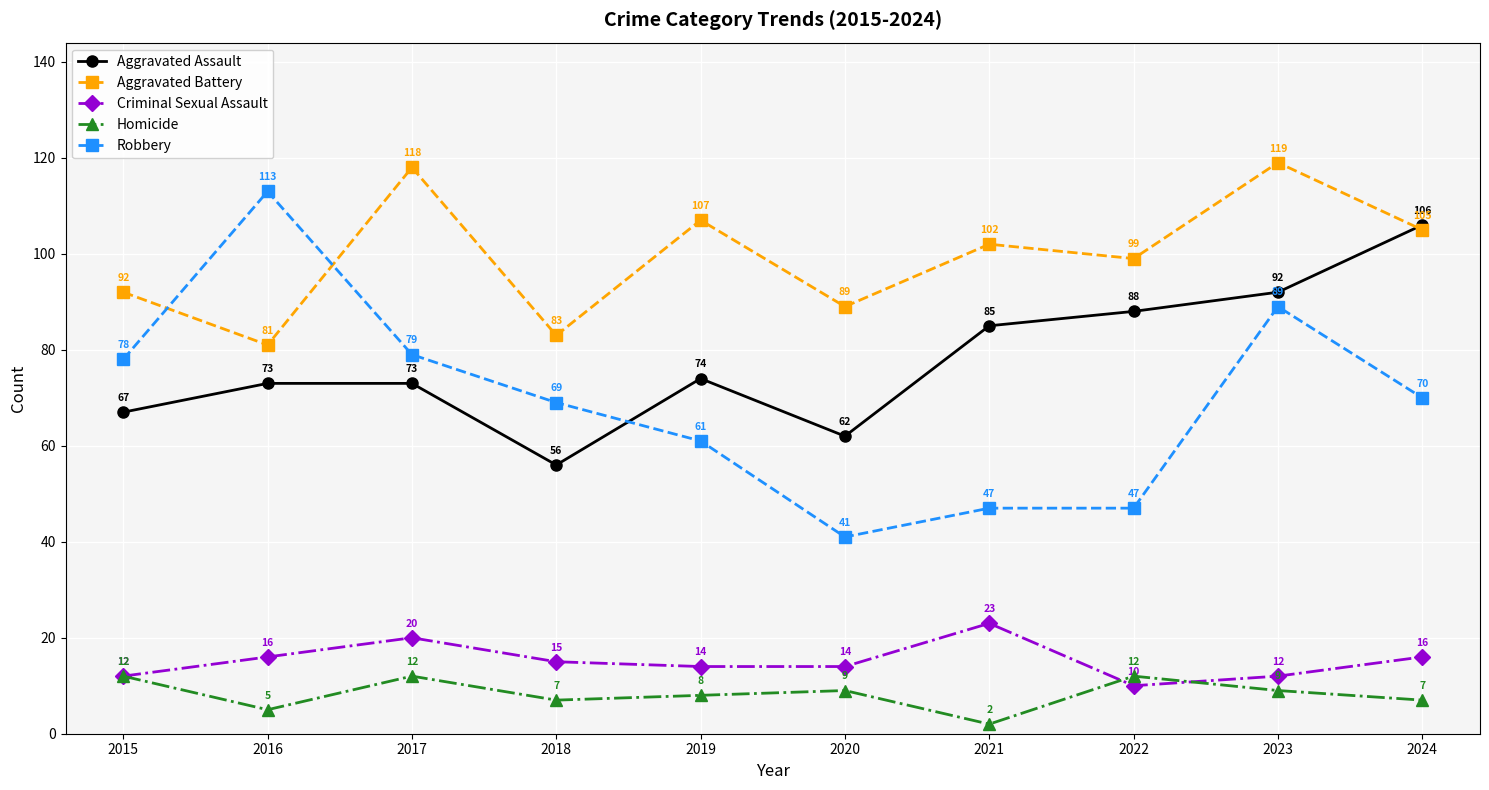

What is the value of the Criminal Sexual Assault point at the 3rd from the left?

20